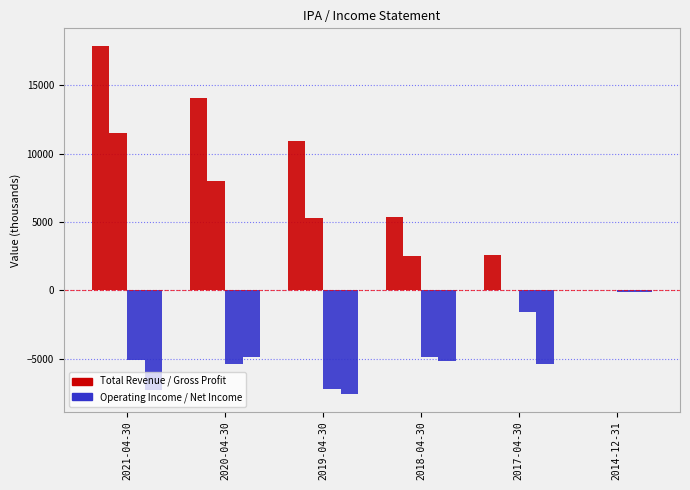

Count the number of data series in this chart.

4